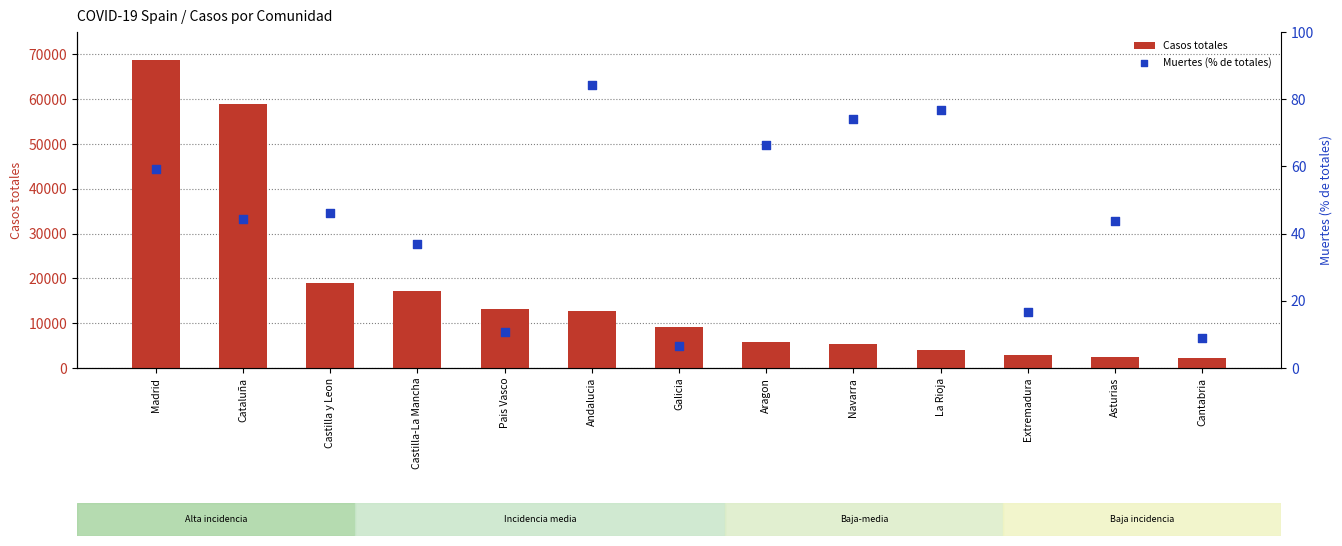

Is the value of Muertes (% de totales) at Galicia greater than the value of Casos totales at Galicia?

No